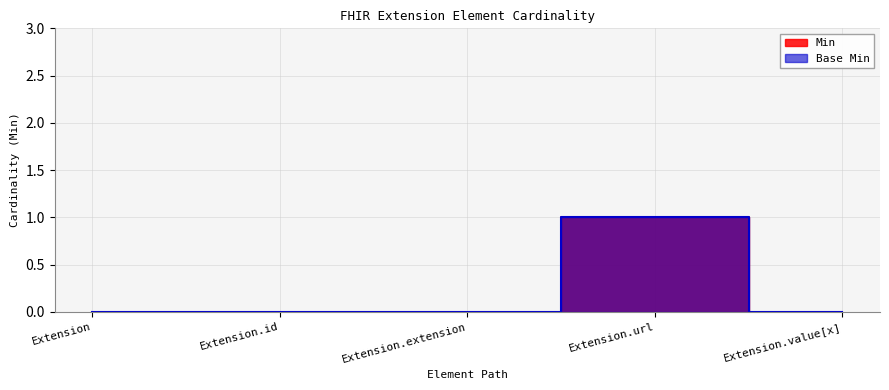

What is the label of the 3rd point from the right?

Extension.extension